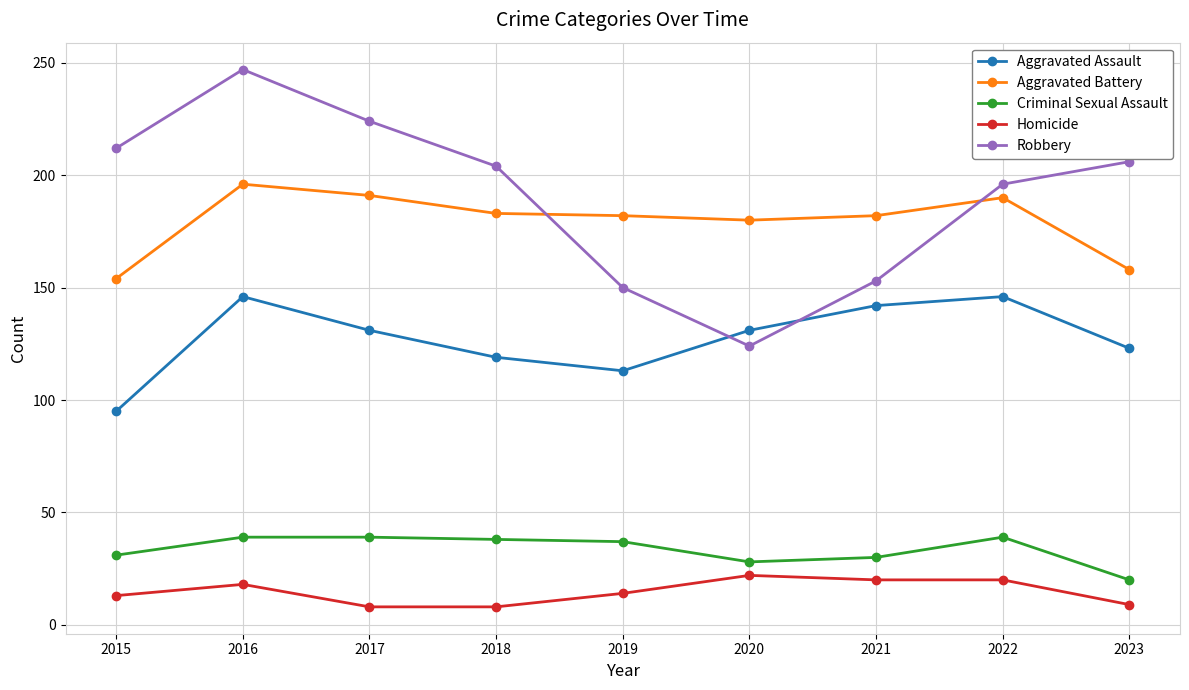

At 2023, list the series in order from largest to smallest.

Robbery, Aggravated Battery, Aggravated Assault, Criminal Sexual Assault, Homicide